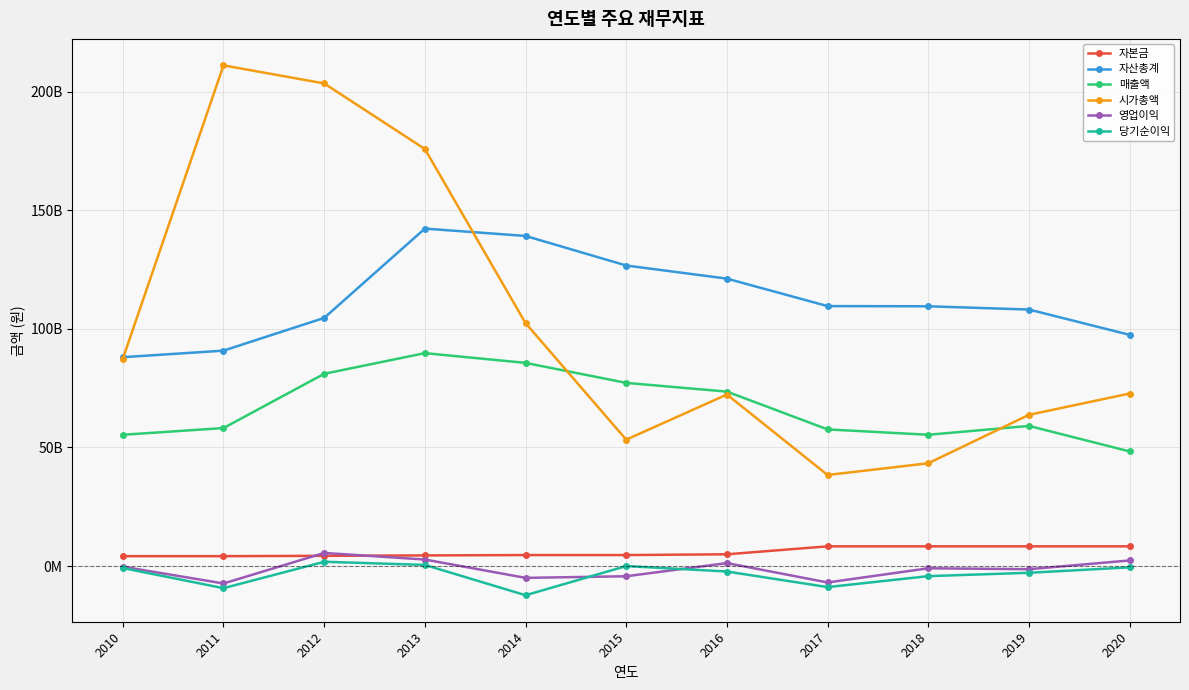

Where does the 자본금 series first go above 4640126500?

2016